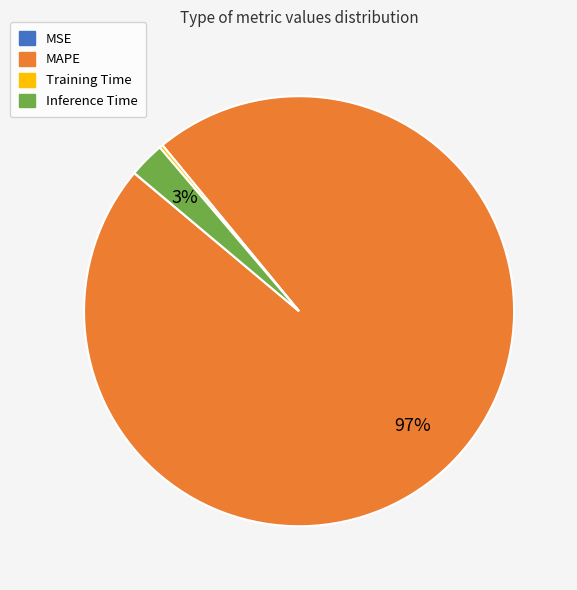

To the nearest percent, what is the average slice percentage?

25%